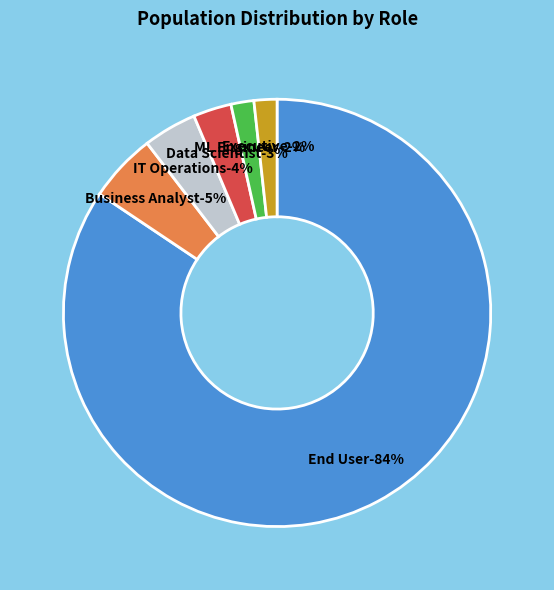

Rank the categories by value from highest to lowest.

End User, Business Analyst, IT Operations, Data Scientist, ML Engineer, Executive